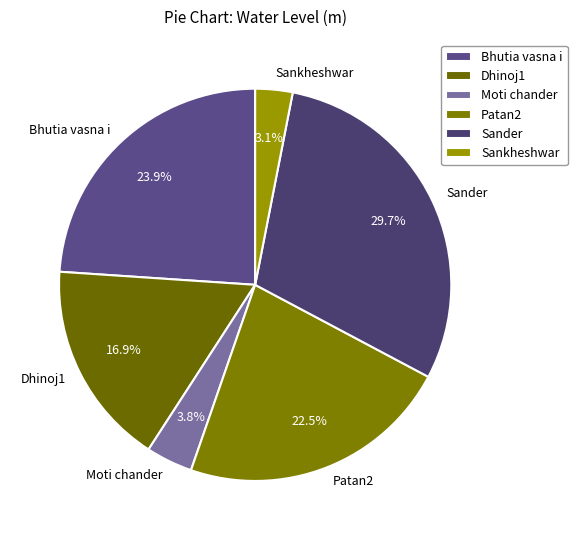

Which category has the smallest portion of the pie?

Sankheshwar